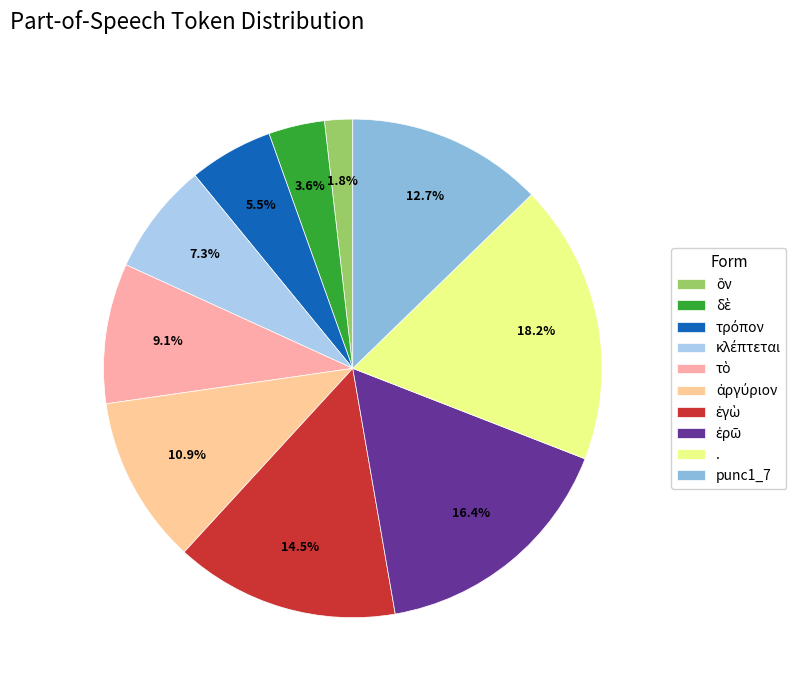

To the nearest percent, what is the average slice percentage?

10%